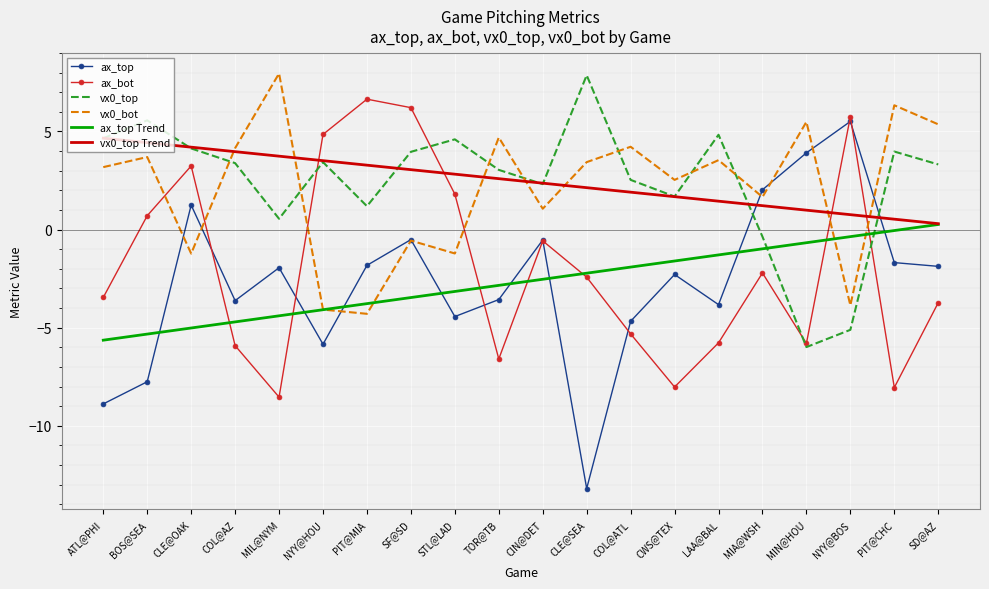

What is the difference between the second highest and second lowest values in the vx0_bot series?

10.4